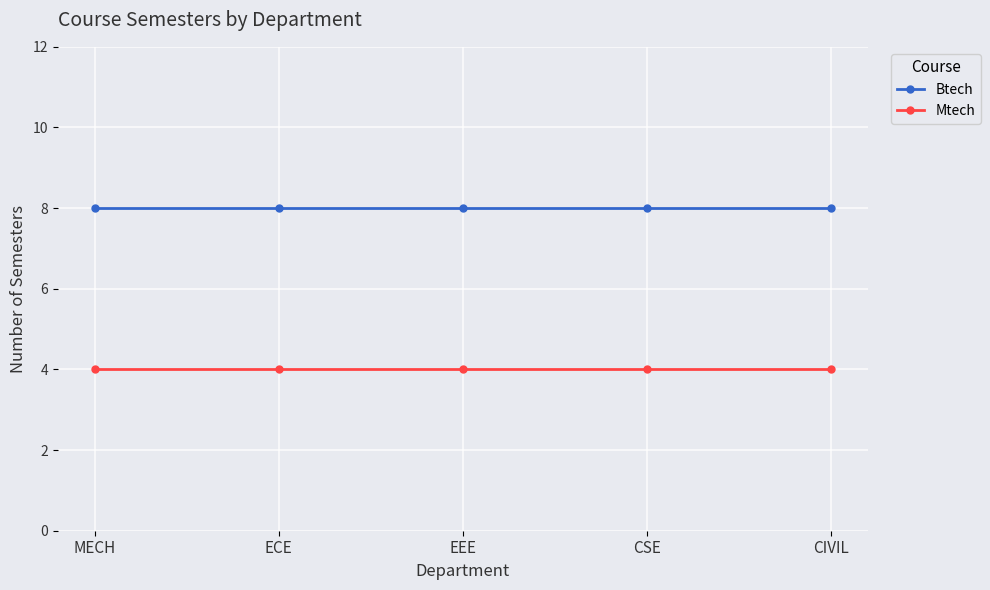

True or false: Btech has a value of 12 at CSE.

False